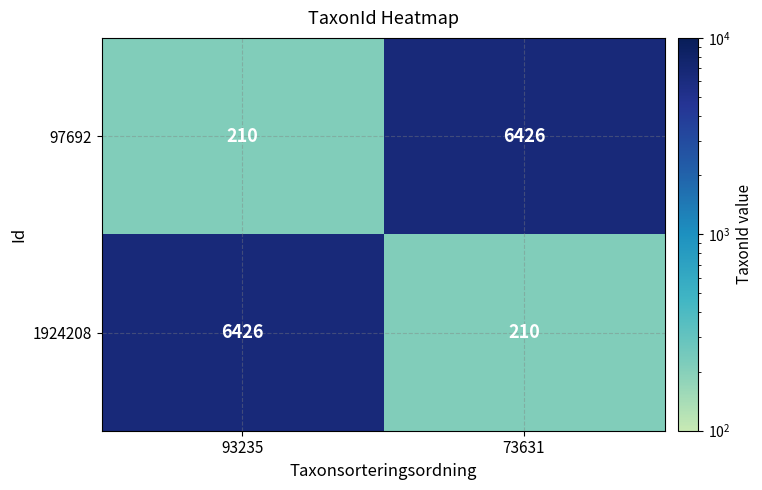

How many series are shown in this chart?

2